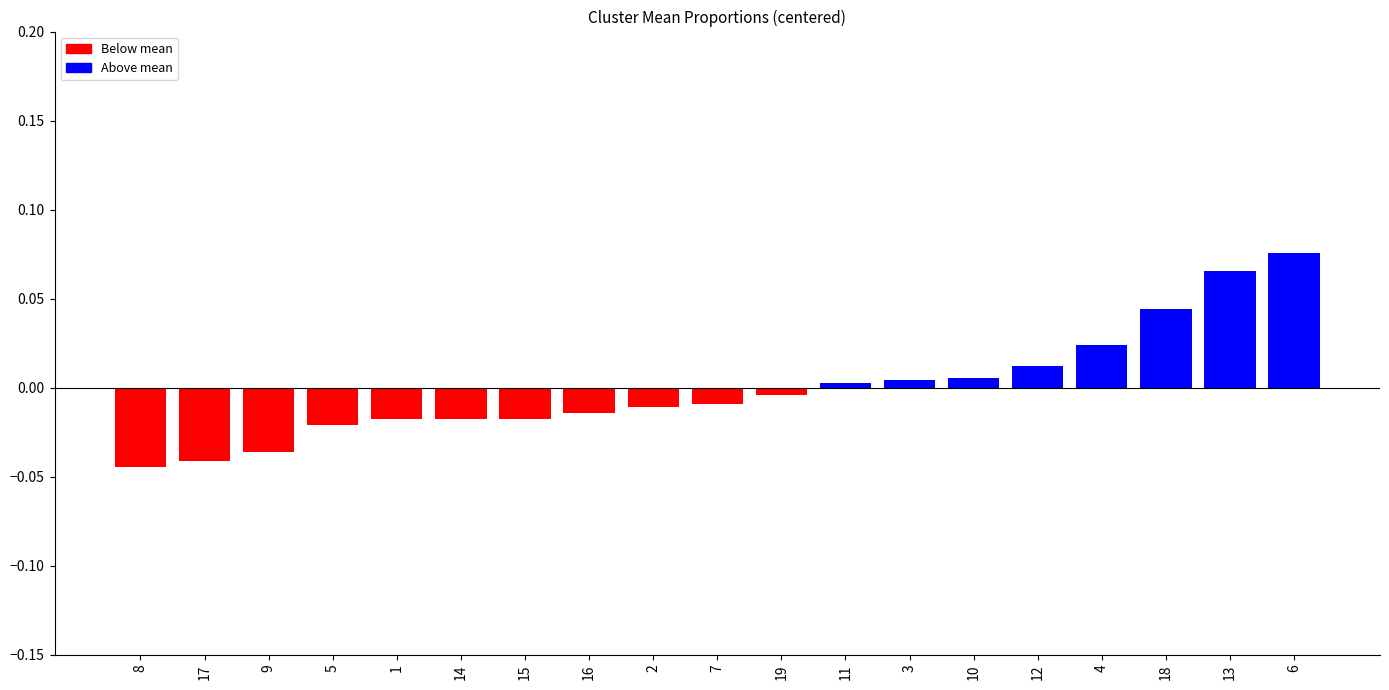

Which category has the lowest value across all series?

8